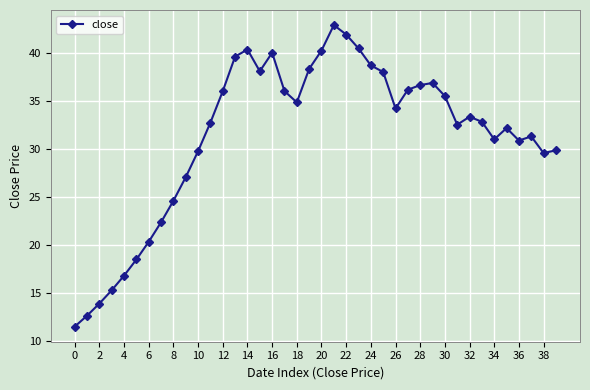

What is the greatest value displayed?

42.9